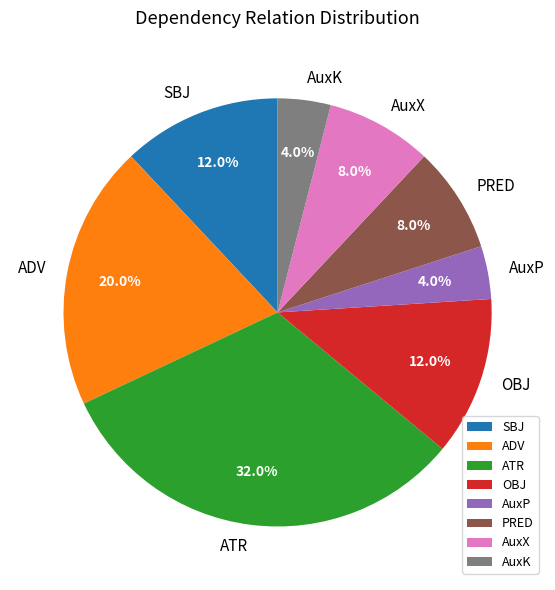

To the nearest percent, what is the combined percentage of PRED and ADV?

28%